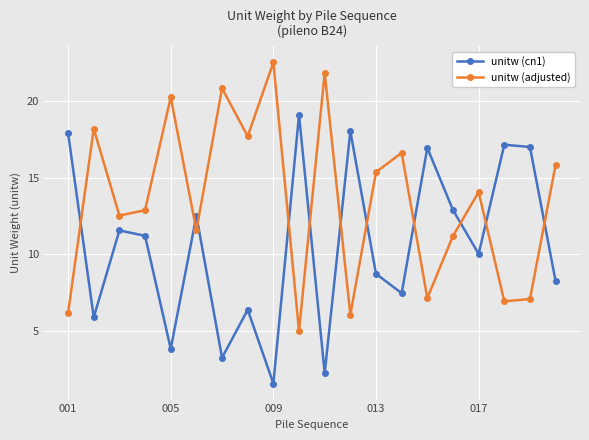

Which series has the largest total across all categories?

unitw (adjusted)